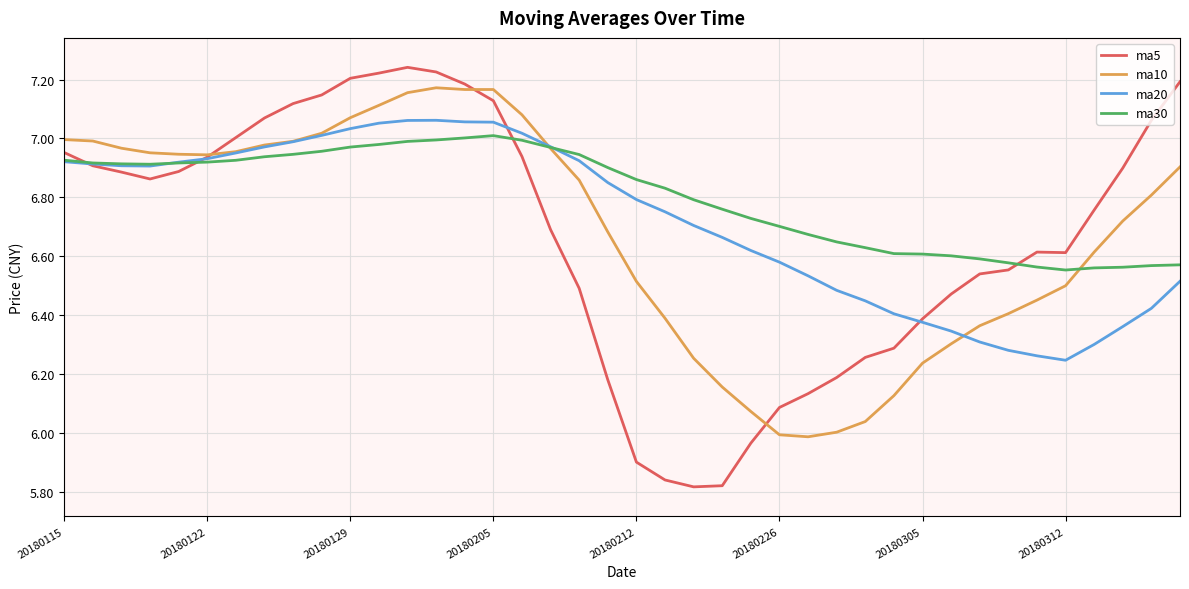

True or false: ma5 has more than 0 points higher than both neighbors.

True